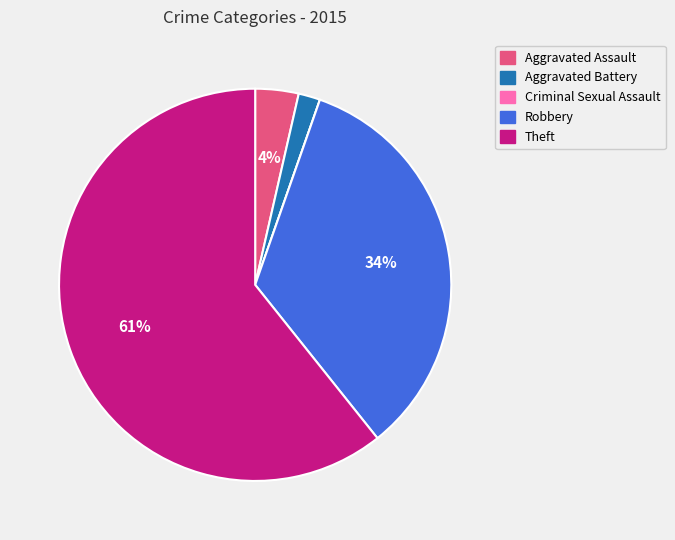

To the nearest percent, what is the combined percentage of Robbery and Aggravated Battery?

36%